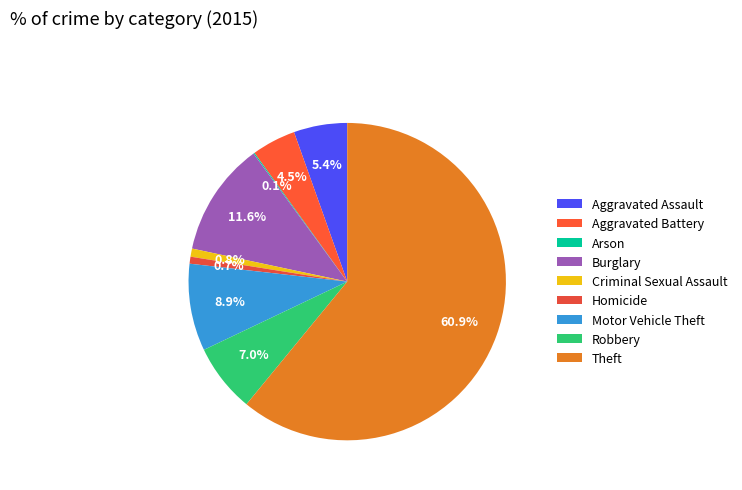

To the nearest percent, what is the difference between the largest and smallest slice percentages?

61%